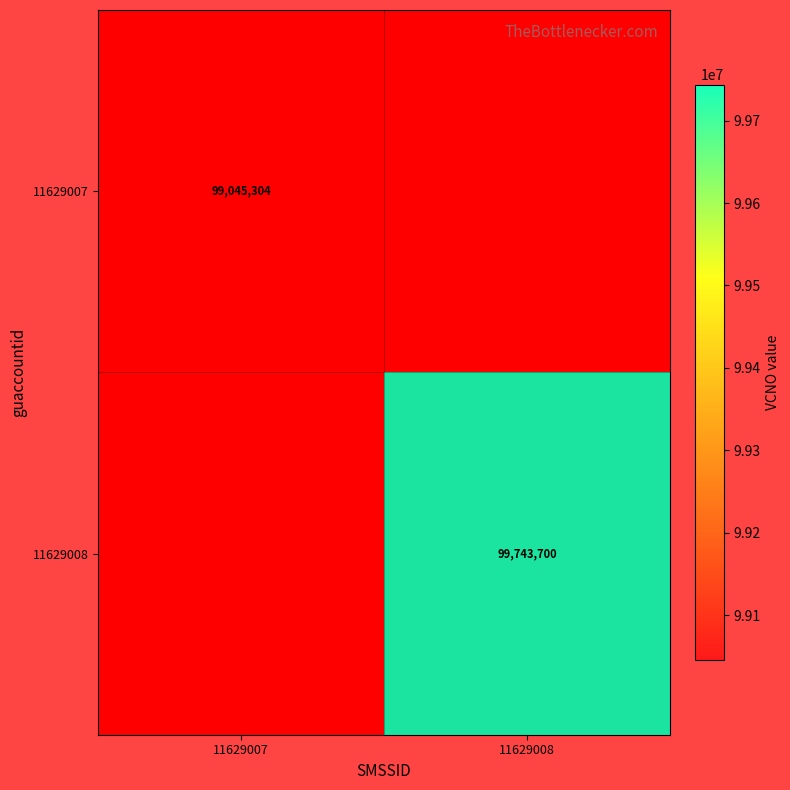

What is the sum of all 11629008 values?

198789004